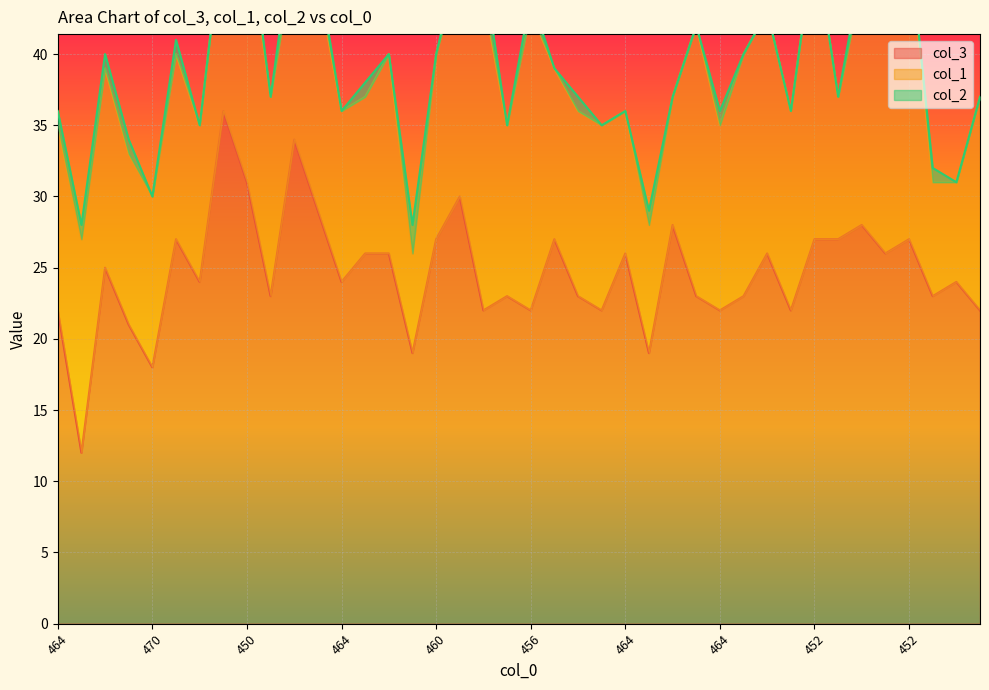

Reading right to left, what are all the values shown in this chart?

col_3: 22	24	23	27	26	28	27	27	22	26	23	22	23	28	19	26	22	23	27	22	23	22	30	27	19	26	26	24	29	34	23	31	36	24	27	18	21	25	12	22
col_1: 15	7	8	21	18	17	10	21	14	17	17	13	19	9	9	10	13	13	12	21	12	22	16	13	7	14	11	12	16	13	14	18	13	11	13	12	12	14	15	13
col_2: 0	0	1	0	0	1	0	0	0	0	0	1	0	0	1	0	0	1	0	1	0	2	1	0	2	0	1	0	1	2	0	1	0	0	1	0	1	1	1	1